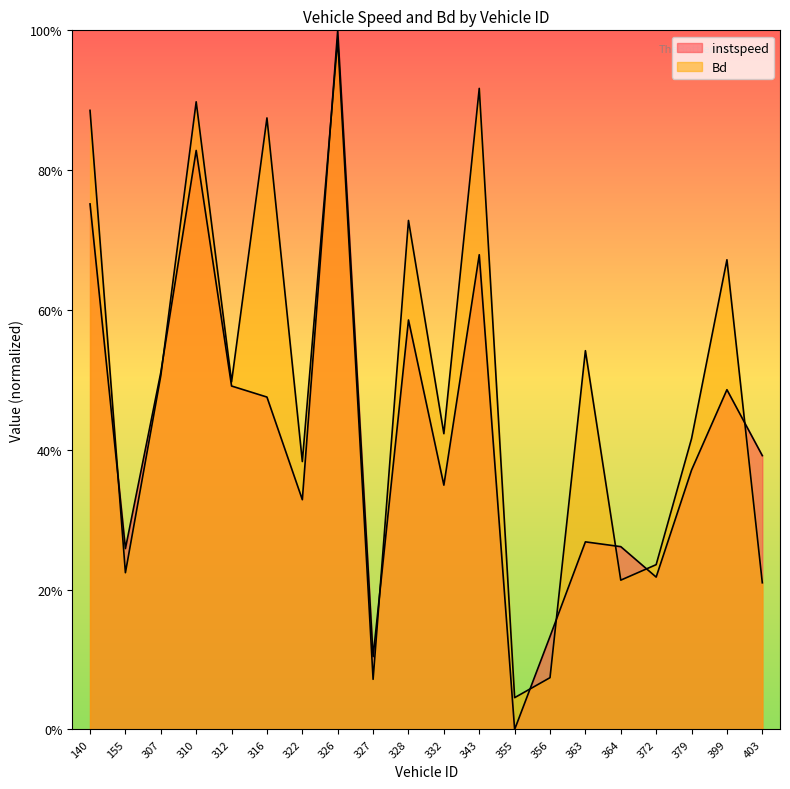

List the series in order of their overall mean, highest first.

Bd, instspeed